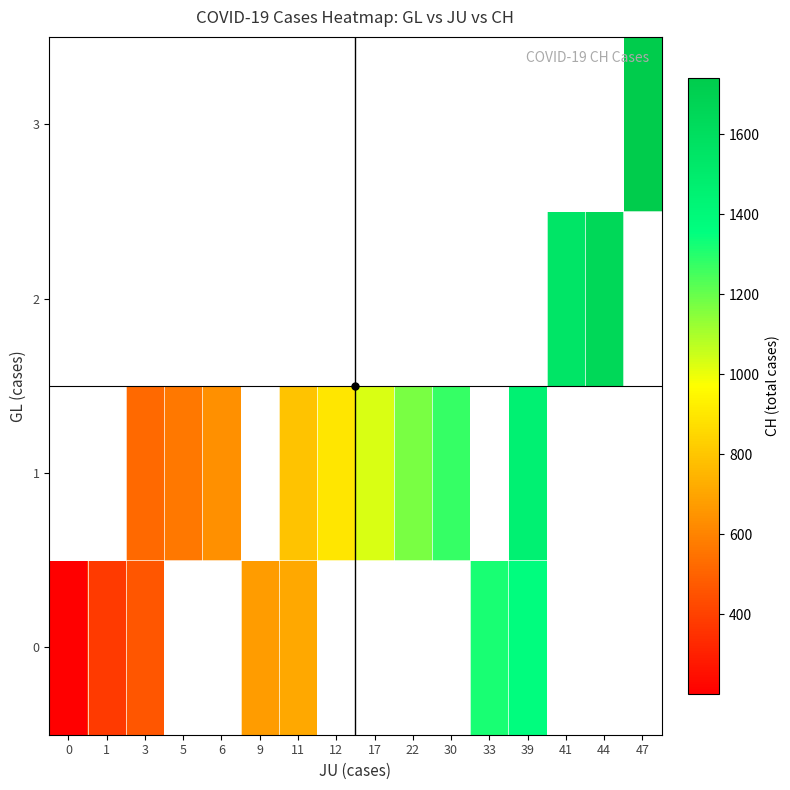

Which category has the highest value across all series?

47